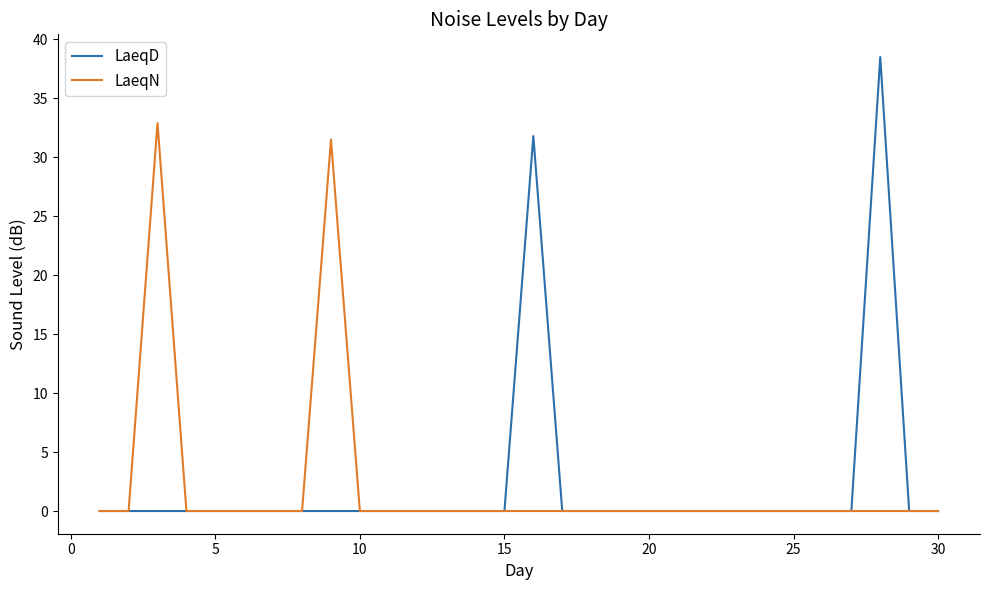

What is the maximum value for LaeqD?

38.5